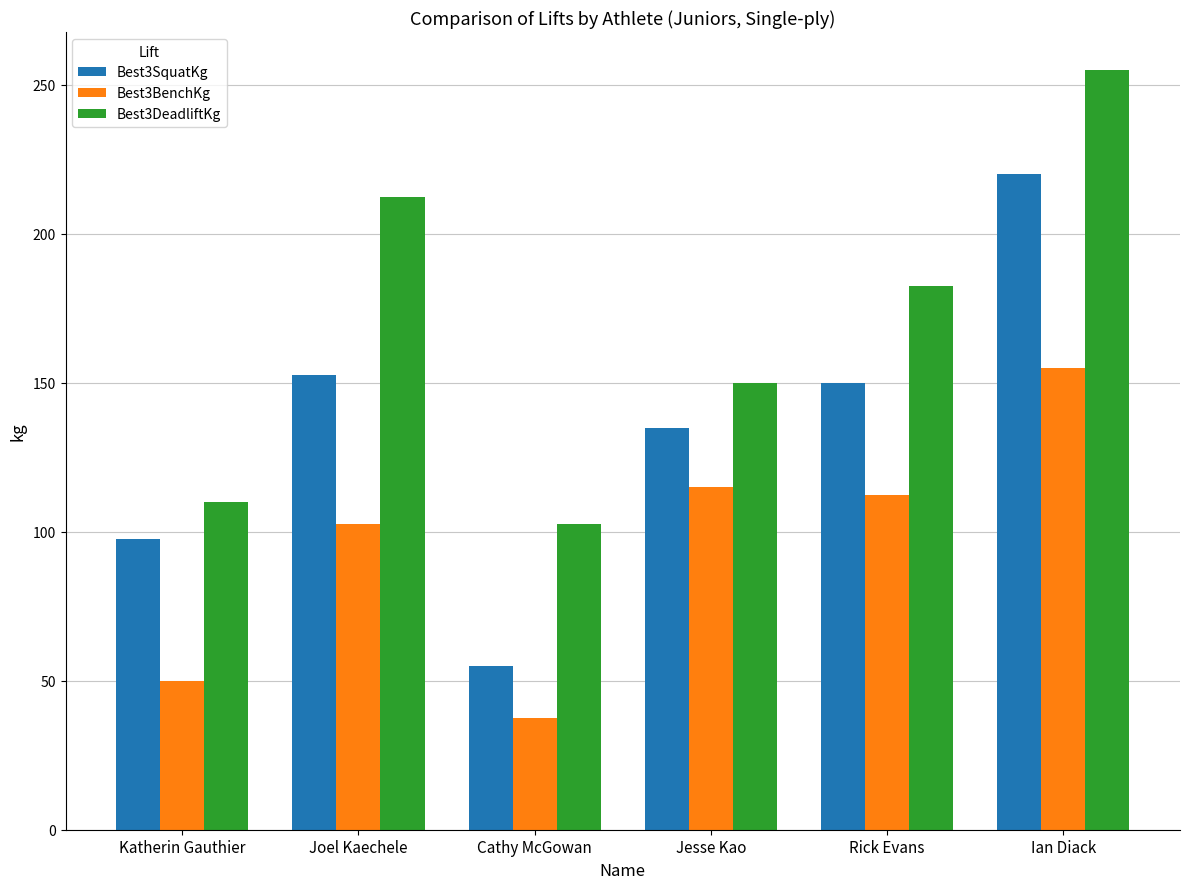

At how many categories does at least one series exceed 77?

6